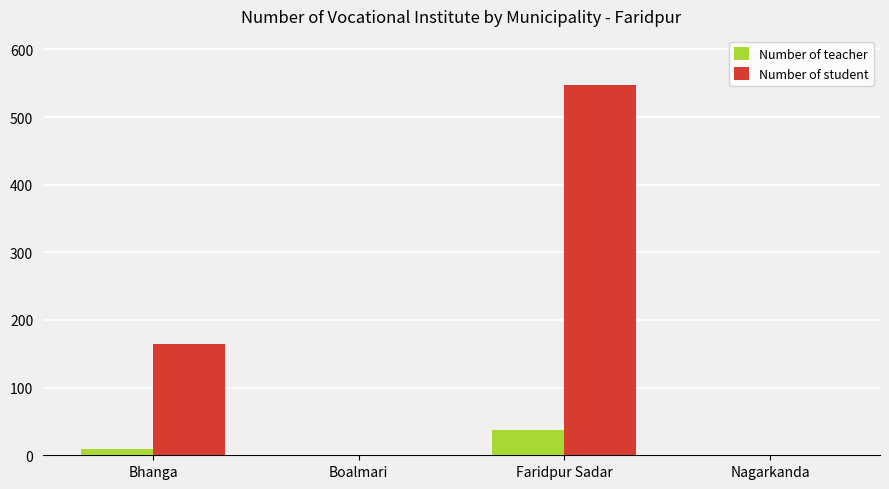

Count the Number of teacher values in the range 0 to 38.

4